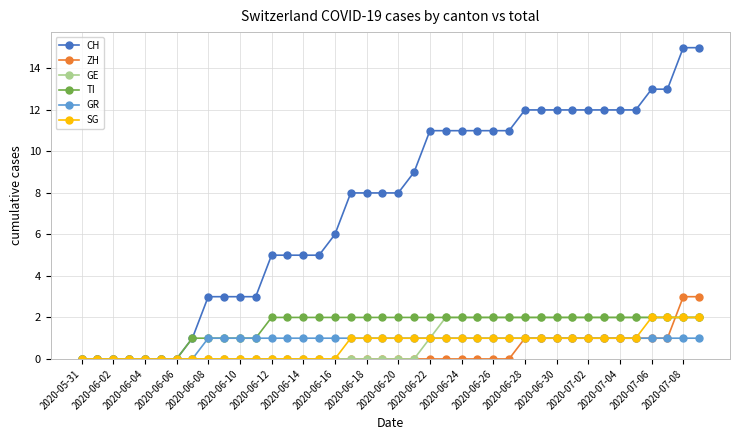

Reading left to right, what are all the values shown in this chart?

CH: 0	0	0	0	0	0	0	1	3	3	3	3	5	5	5	5	6	8	8	8	8	9	11	11	11	11	11	11	12	12	12	12	12	12	12	12	13	13	15	15
ZH: 0	0	0	0	0	0	0	0	0	0	0	0	0	0	0	0	0	0	0	0	0	0	0	0	0	0	0	0	1	1	1	1	1	1	1	1	1	1	3	3
GE: 0	0	0	0	0	0	0	0	0	0	0	0	0	0	0	0	0	0	0	0	0	0	1	2	2	2	2	2	2	2	2	2	2	2	2	2	2	2	2	2
TI: 0	0	0	0	0	0	0	1	1	1	1	1	2	2	2	2	2	2	2	2	2	2	2	2	2	2	2	2	2	2	2	2	2	2	2	2	2	2	2	2
GR: 0	0	0	0	0	0	0	0	1	1	1	1	1	1	1	1	1	1	1	1	1	1	1	1	1	1	1	1	1	1	1	1	1	1	1	1	1	1	1	1
SG: 0	0	0	0	0	0	0	0	0	0	0	0	0	0	0	0	0	1	1	1	1	1	1	1	1	1	1	1	1	1	1	1	1	1	1	1	2	2	2	2